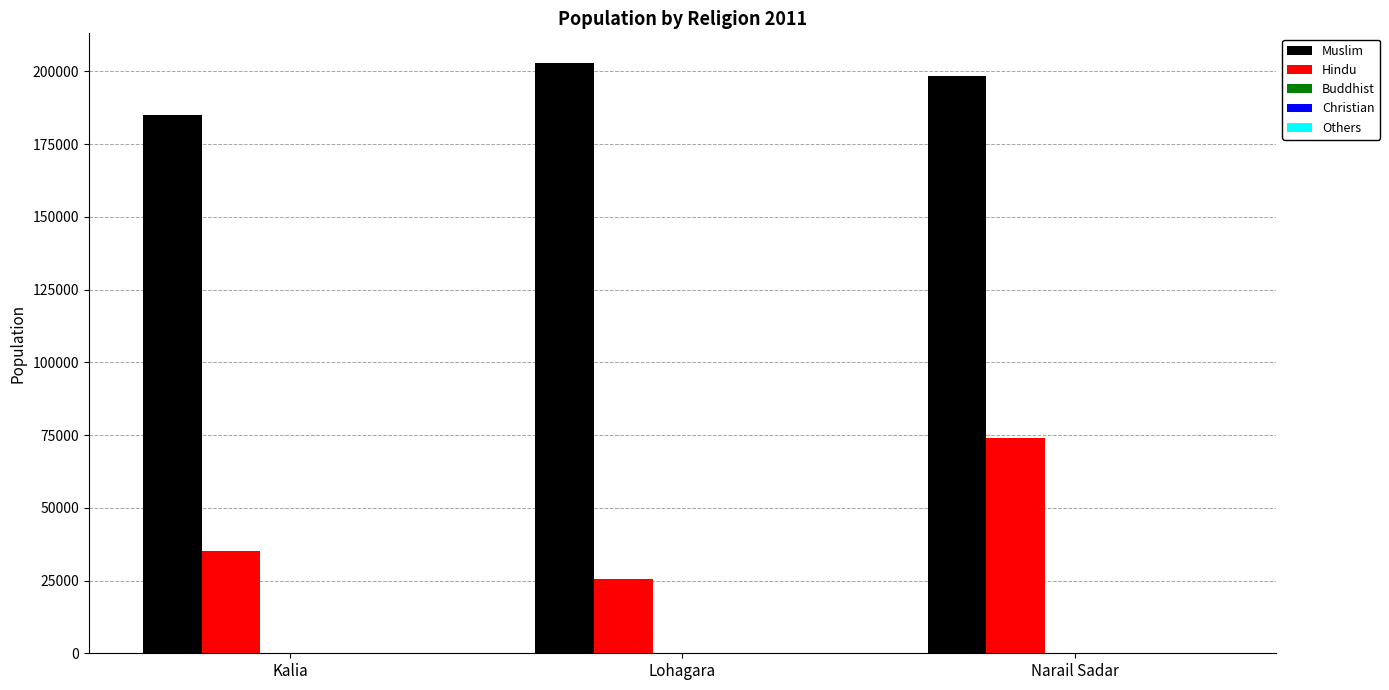

How many categories are shown in the chart?

3